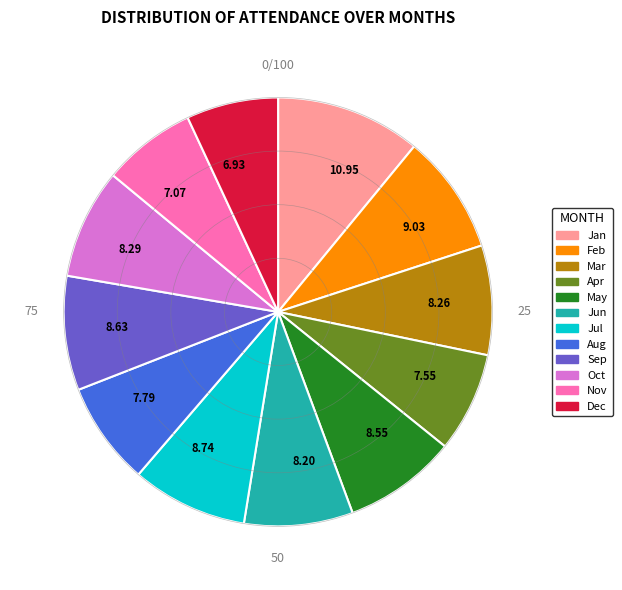

Is the sum of 8.74 and 8.26 greater than half?

No